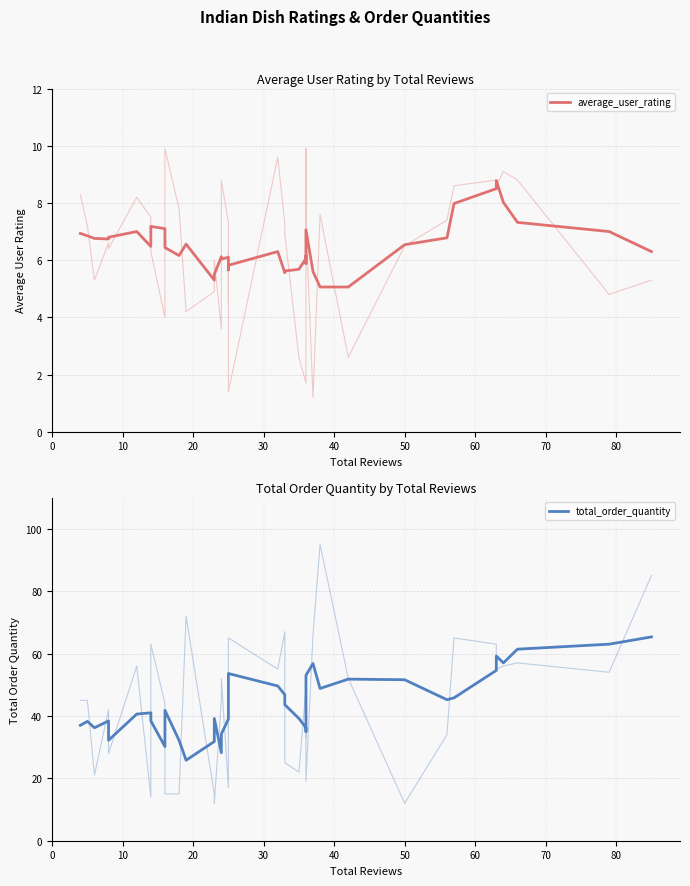

Reading left to right, transcribe all the data shown in this chart.

average_user_rating: 6.9	6.8	6.8	6.7	6.8	7.0	6.5	7.2	7.1	6.4	6.2	6.6	5.3	5.5	6.1	6.0	6.1	5.7	5.8	5.8	6.3	5.6	5.6	5.7	6.1	6.2	5.9	7.1	5.6	5.1	5.1	6.5	6.8	8.0	8.5	8.8	8.0	7.3	7.0	6.3
total_order_quantity: 37.0	38.2	36.2	38.4	32.2	40.6	41.0	38.4	30.2	41.8	32.2	25.8	31.8	39.2	28.2	34.2	39.0	43.0	43.6	53.6	49.6	46.8	43.6	39.2	36.2	35.0	43.8	53.0	56.8	48.8	51.8	51.6	45.2	45.8	54.6	59.2	57.0	61.4	63.0	65.3